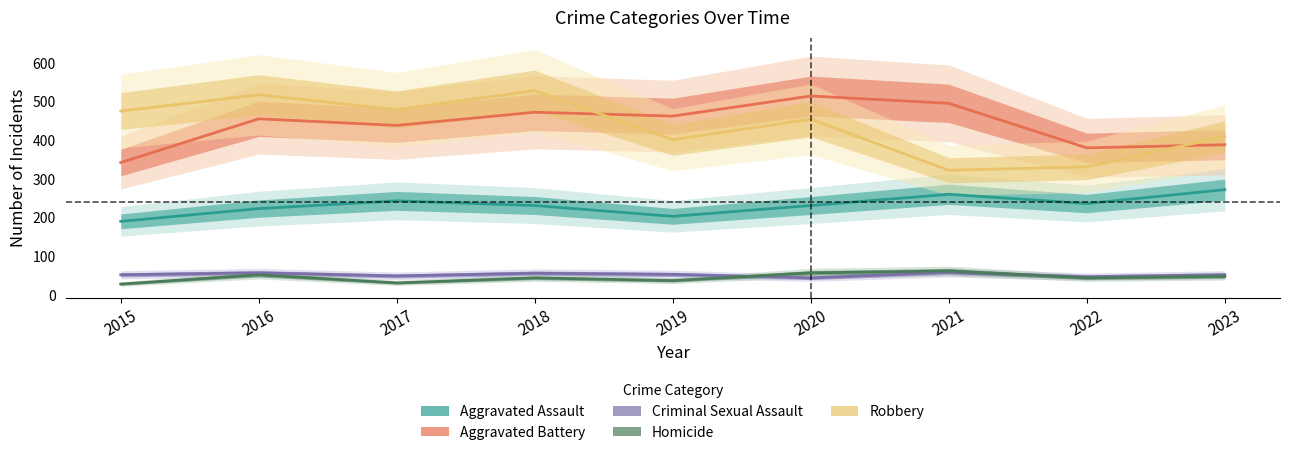

Rank the series by their maximum value, from highest to lowest.

Robbery, Aggravated Battery, Aggravated Assault, Homicide, Criminal Sexual Assault